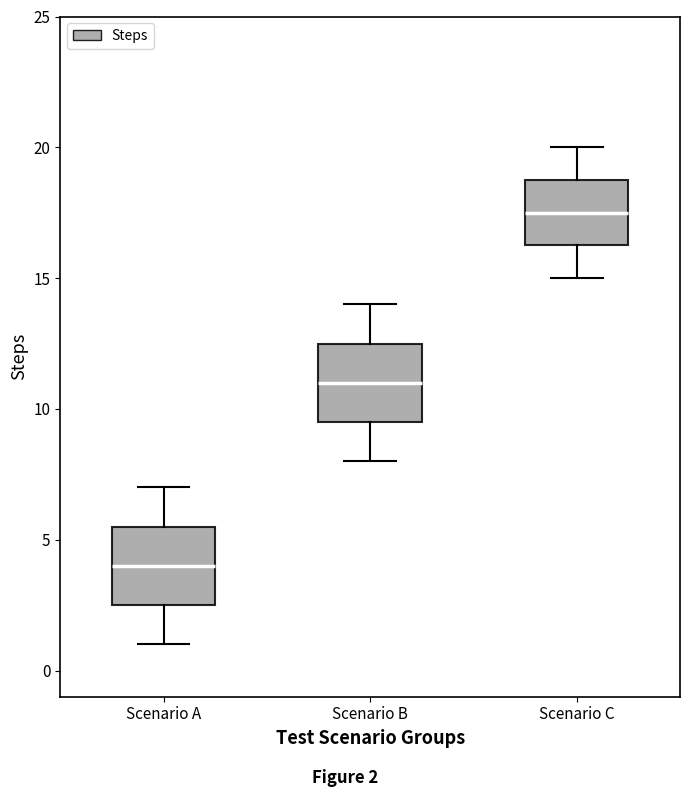

Where does the lower whisker of the box for Scenario B end on the y-axis? The values are not printed on the chart, so give them approximately, as read against the axis.

8.0